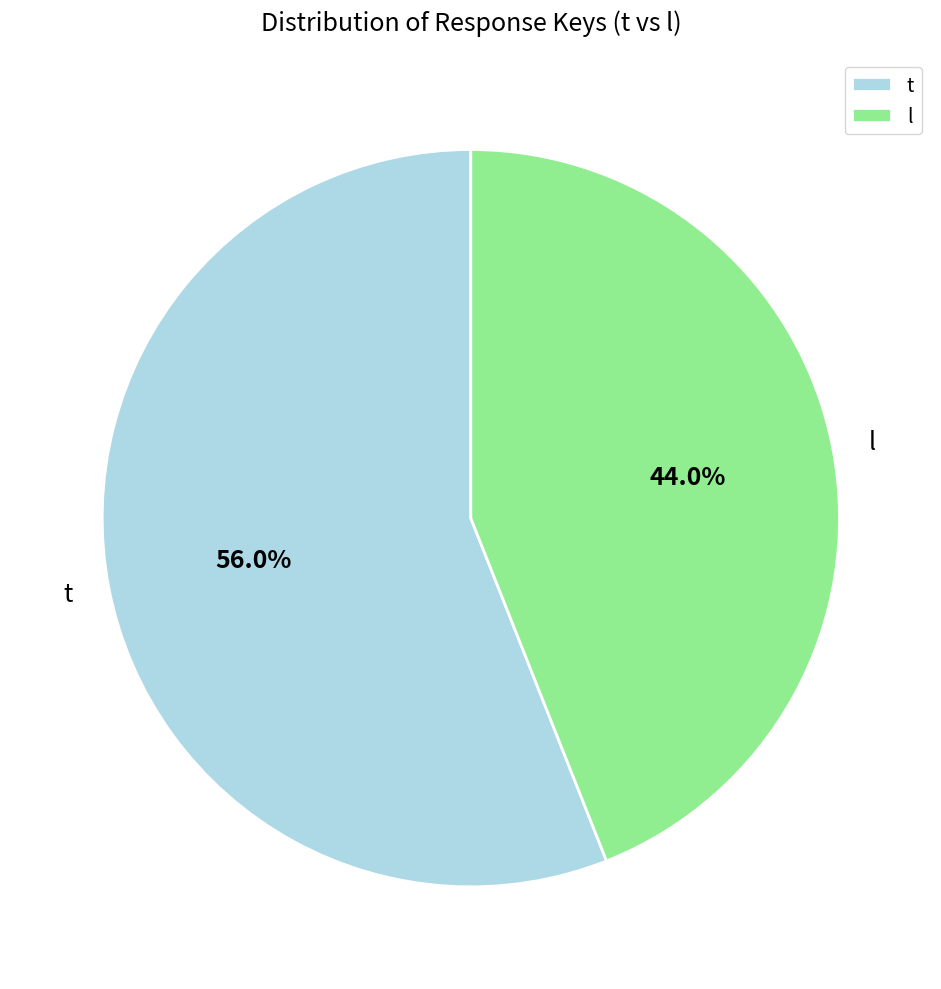

To the nearest percent, what portion does t represent?

56%